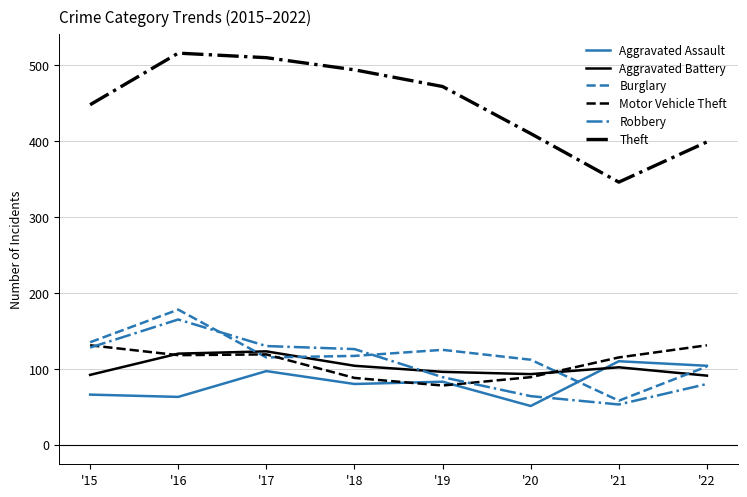

How many lines are shown in the chart?

6